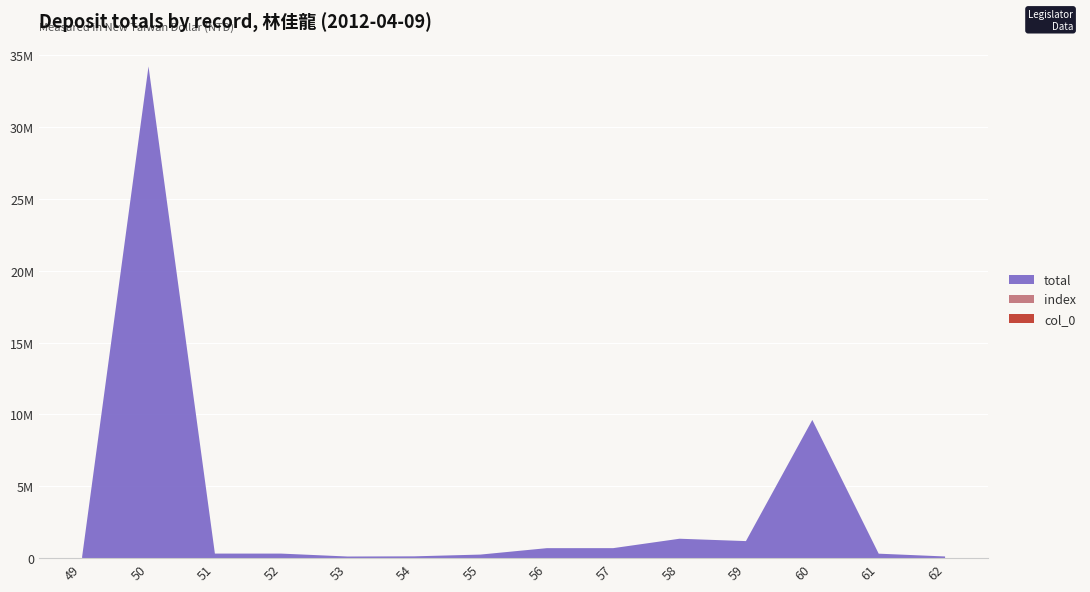

Reading right to left, extract all data points from this chart.

total: 62=110030	61=304375	60=9612737	59=1179308	58=1344304	57=689350	56=687915	55=241403	54=118915	53=106588	52=309597	51=310668	50=34213196	49=96952
col_0: 62=62	61=61	60=60	59=59	58=58	57=57	56=56	55=55	54=54	53=53	52=52	51=51	50=50	49=49
index: 62=62	61=61	60=60	59=59	58=58	57=57	56=56	55=55	54=54	53=53	52=52	51=51	50=50	49=49